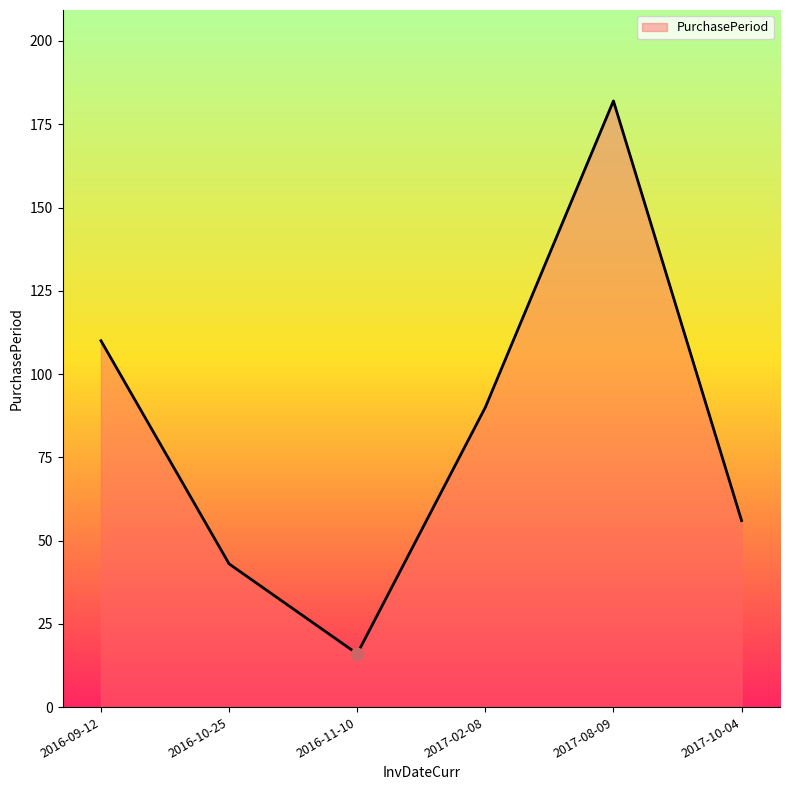

Which has a higher value, 2017-08-09 or 2017-10-04?

2017-08-09